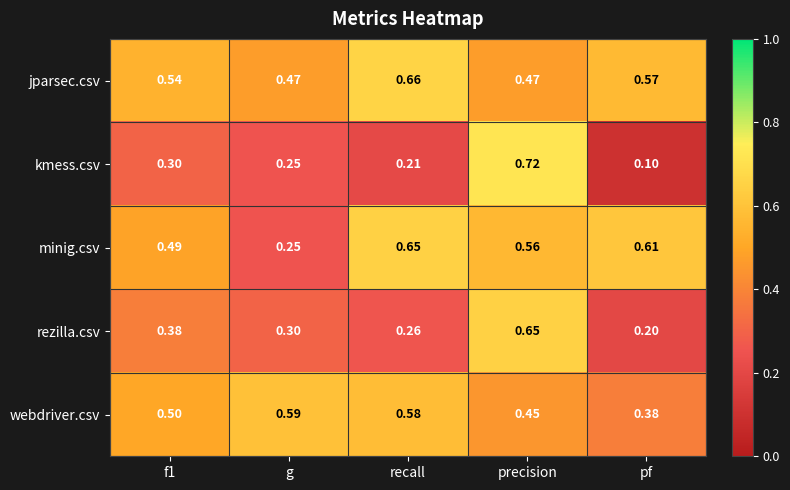

Rank the series at recall from highest to lowest value.

jparsec.csv, minig.csv, webdriver.csv, rezilla.csv, kmess.csv